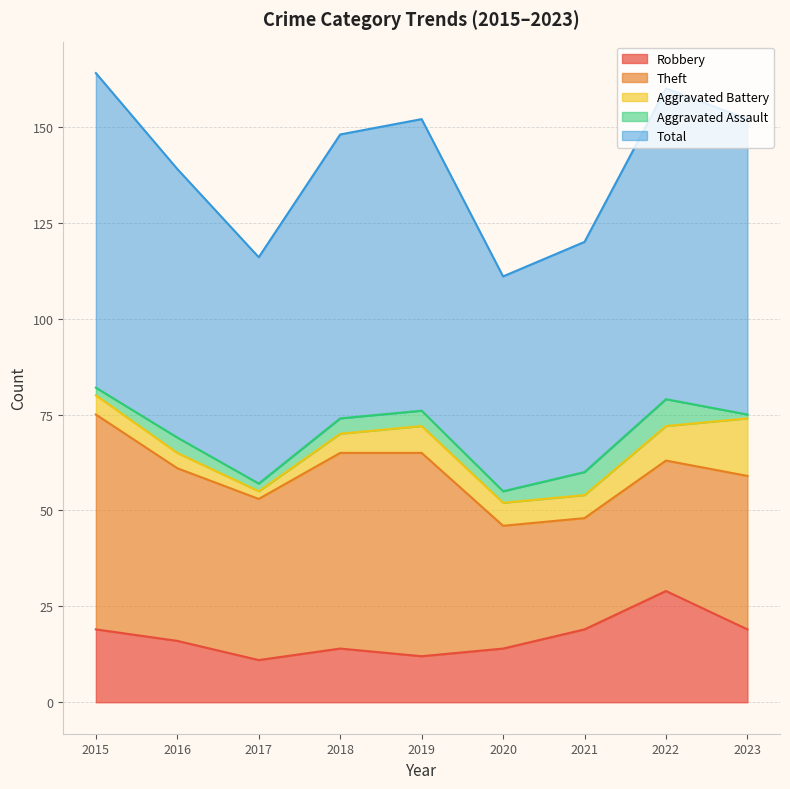

Reading right to left, what are all the values shown in this chart?

Robbery: 19	29	19	14	12	14	11	16	19
Theft: 40	34	29	32	53	51	42	45	56
Aggravated Battery: 15	9	6	6	7	5	2	4	5
Aggravated Assault: 1	7	6	3	4	4	2	4	2
Total: 77	81	60	56	76	74	59	70	82